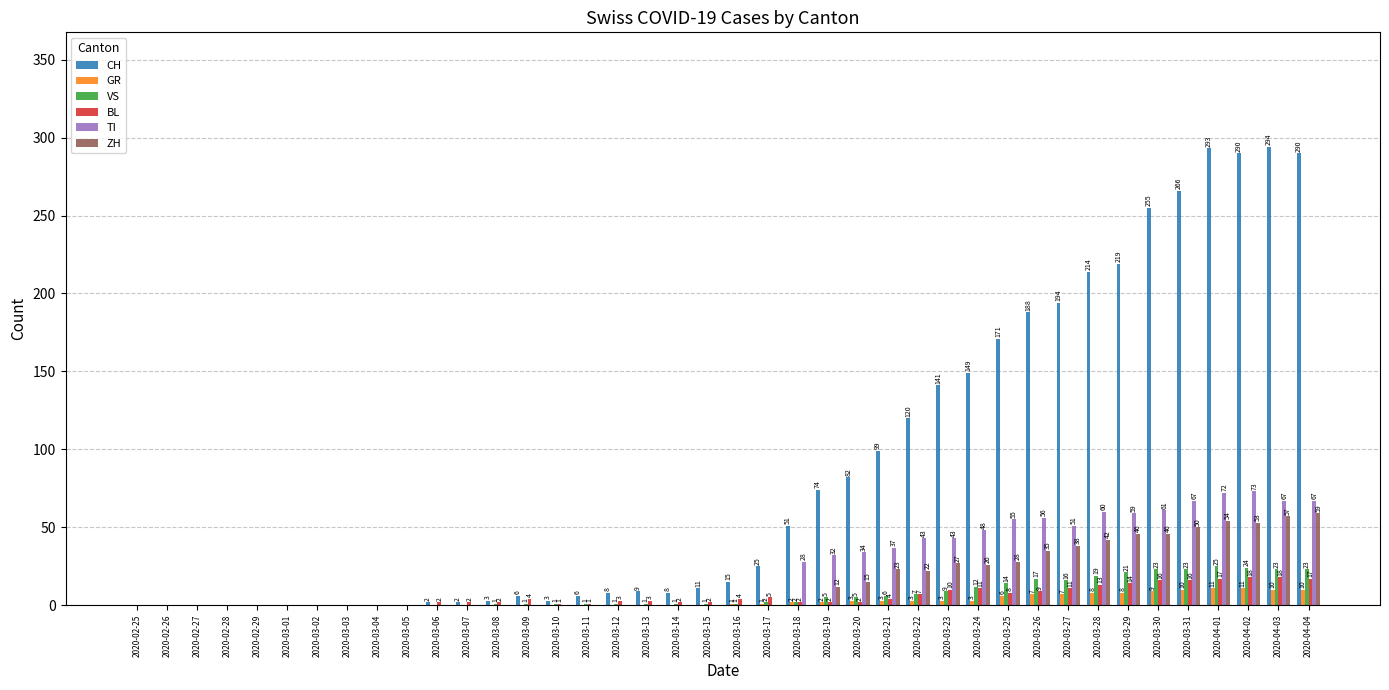

What is the difference between the ZH values at 2020-03-19 and 2020-04-04?

47